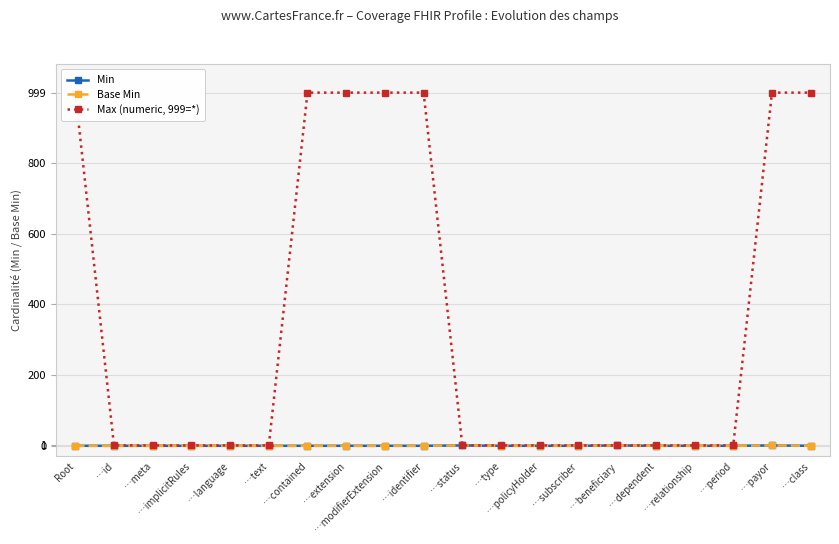

What is the minimum value for Max (numeric, 999=*)?

1